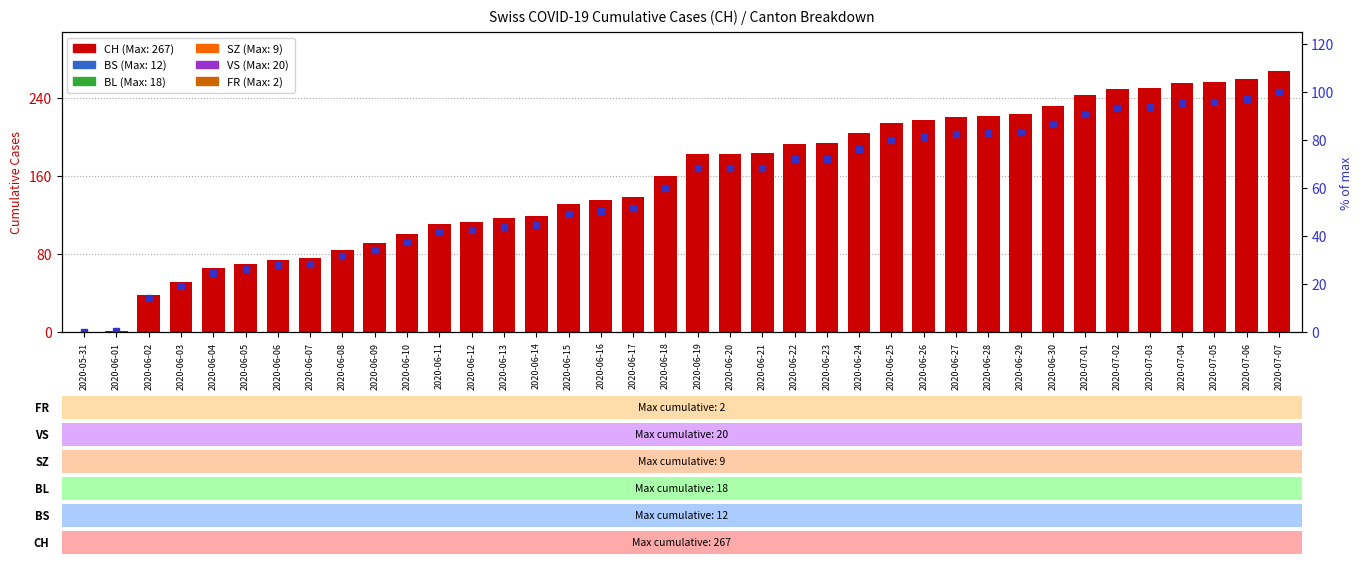

The % of max (CH) series shows 68.2 at 2020-06-19. True or false?

True